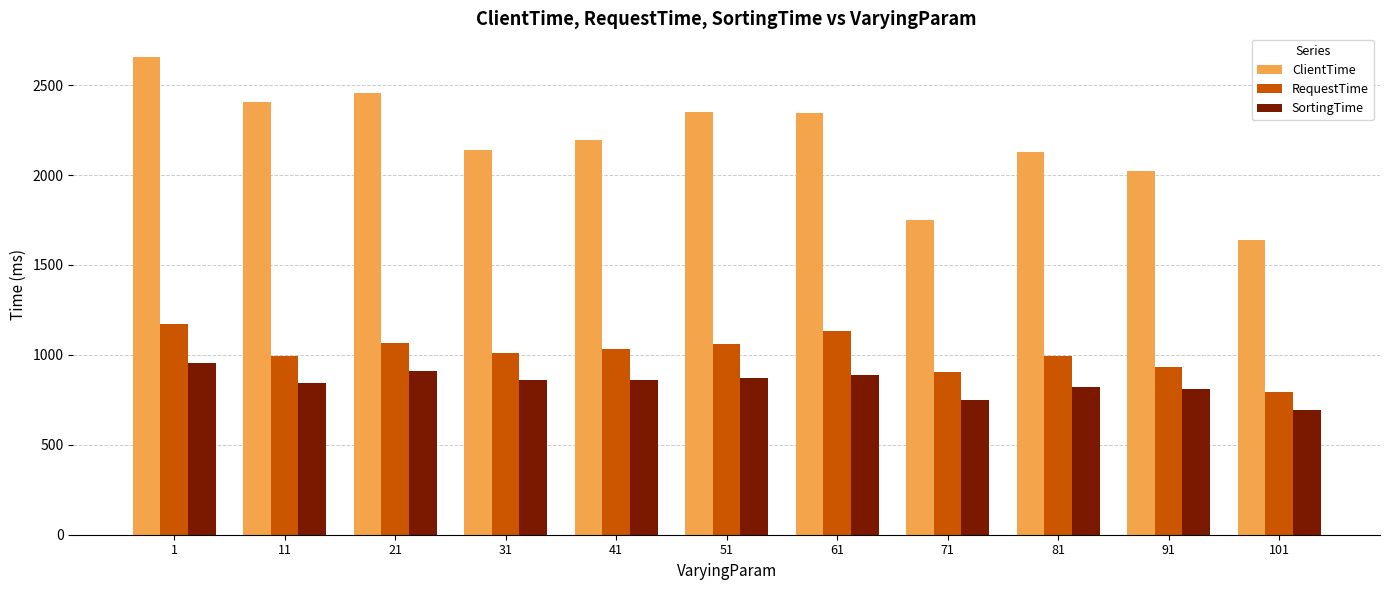

Which category has the highest value in the RequestTime series?

1